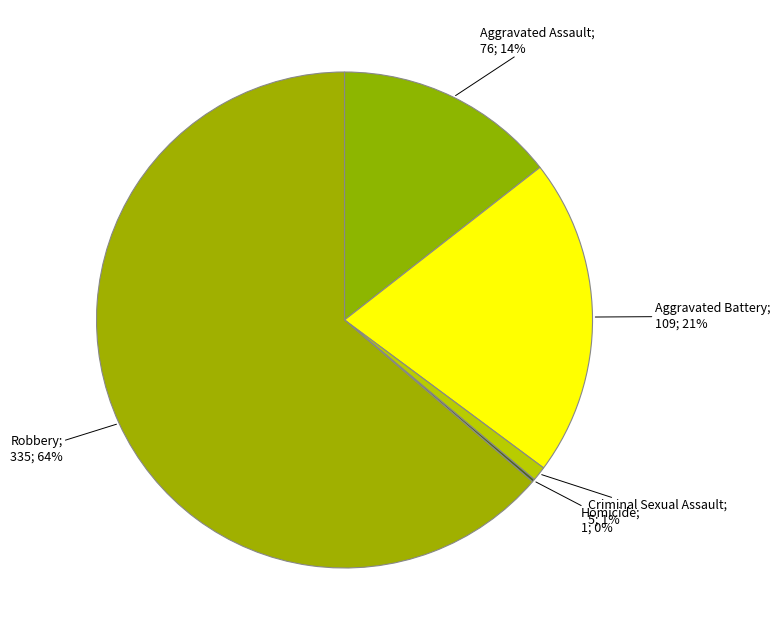

Which category has the biggest portion of the pie?

Robbery